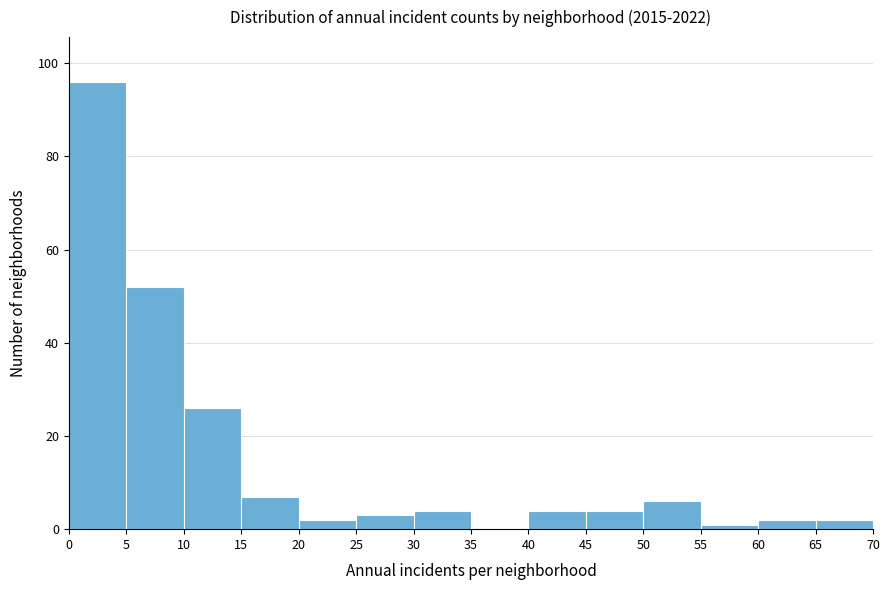

Reading left to right, list every bar in this chart as the range it spans on the x-axis followed by its height. The values are not printed on the chart, so give them approximately, as read against the axis.

0 to 5: 96
5 to 10: 52
10 to 15: 26
15 to 20: 8
20 to 25: 2
25 to 30: 4
30 to 35: 4
35 to 40: 0
40 to 45: 4
45 to 50: 4
50 to 55: 6
55 to 60: under 2
60 to 65: 2
65 to 70: 2